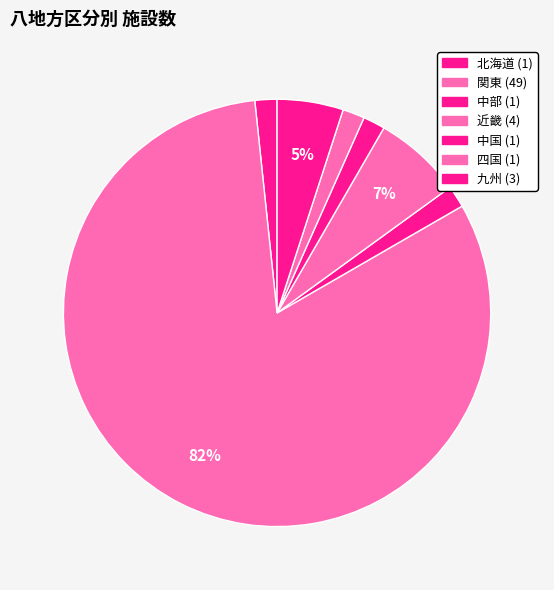

Rank the categories by value from highest to lowest.

関東, 近畿, 九州, 北海道, 中部, 中国, 四国